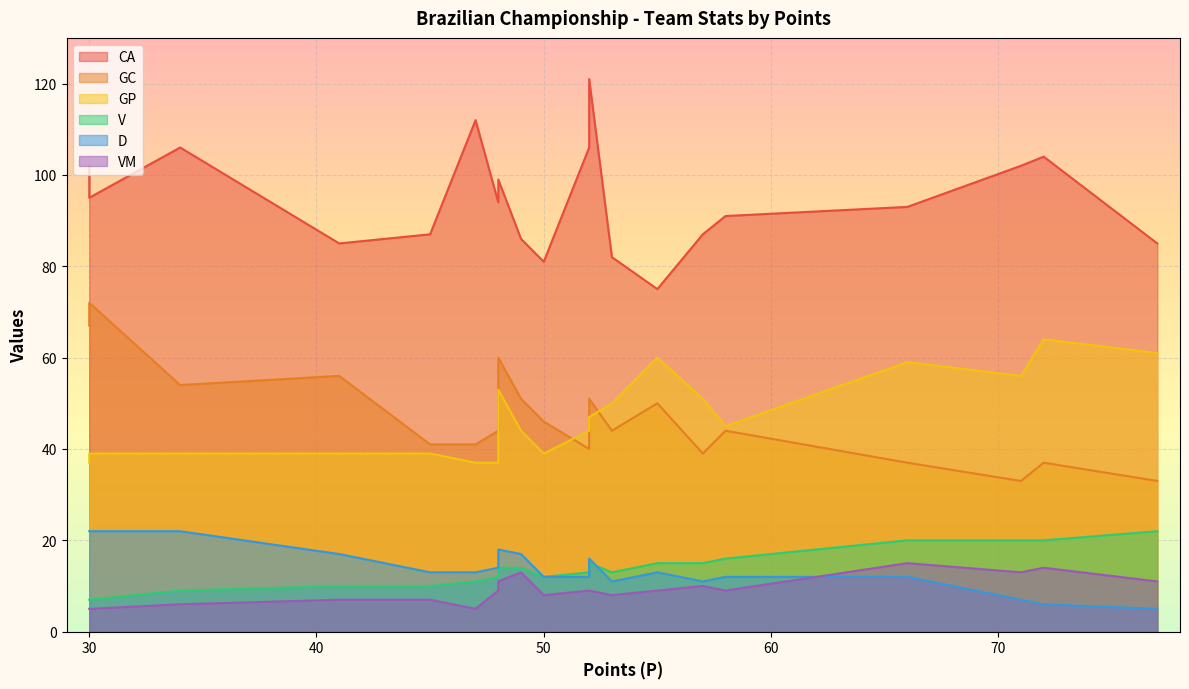

At which label is D closest to 13?

55